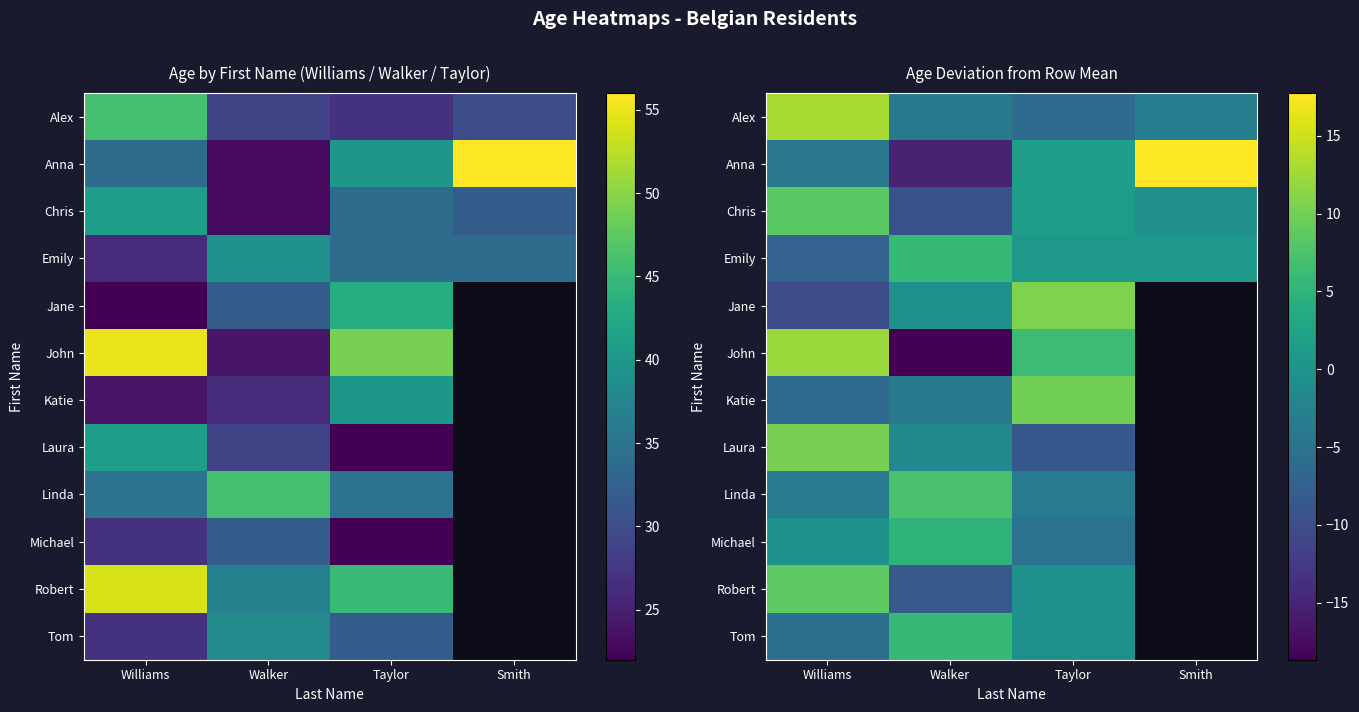

How many values in the Emily series are below 0?

1